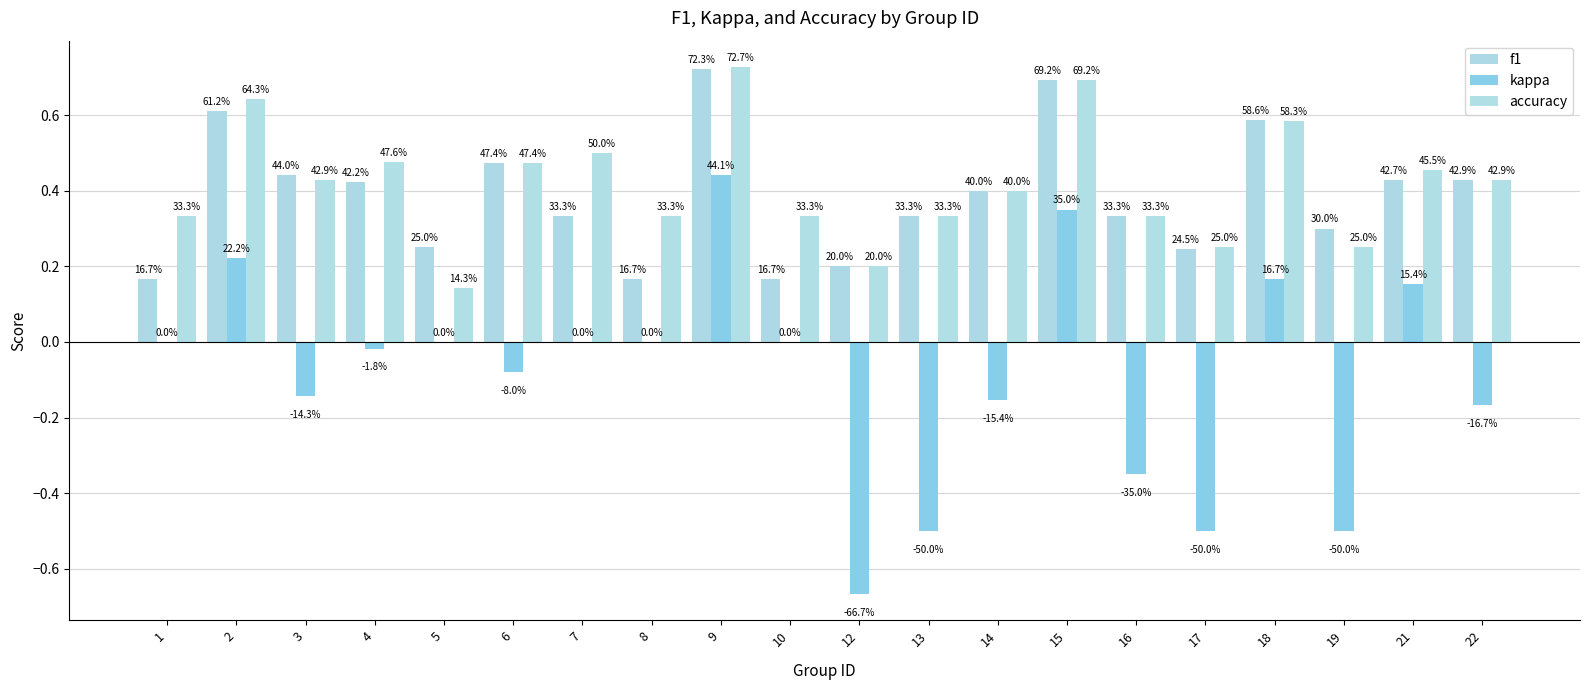

Rank the series at 17 from lowest to highest value.

kappa, f1, accuracy